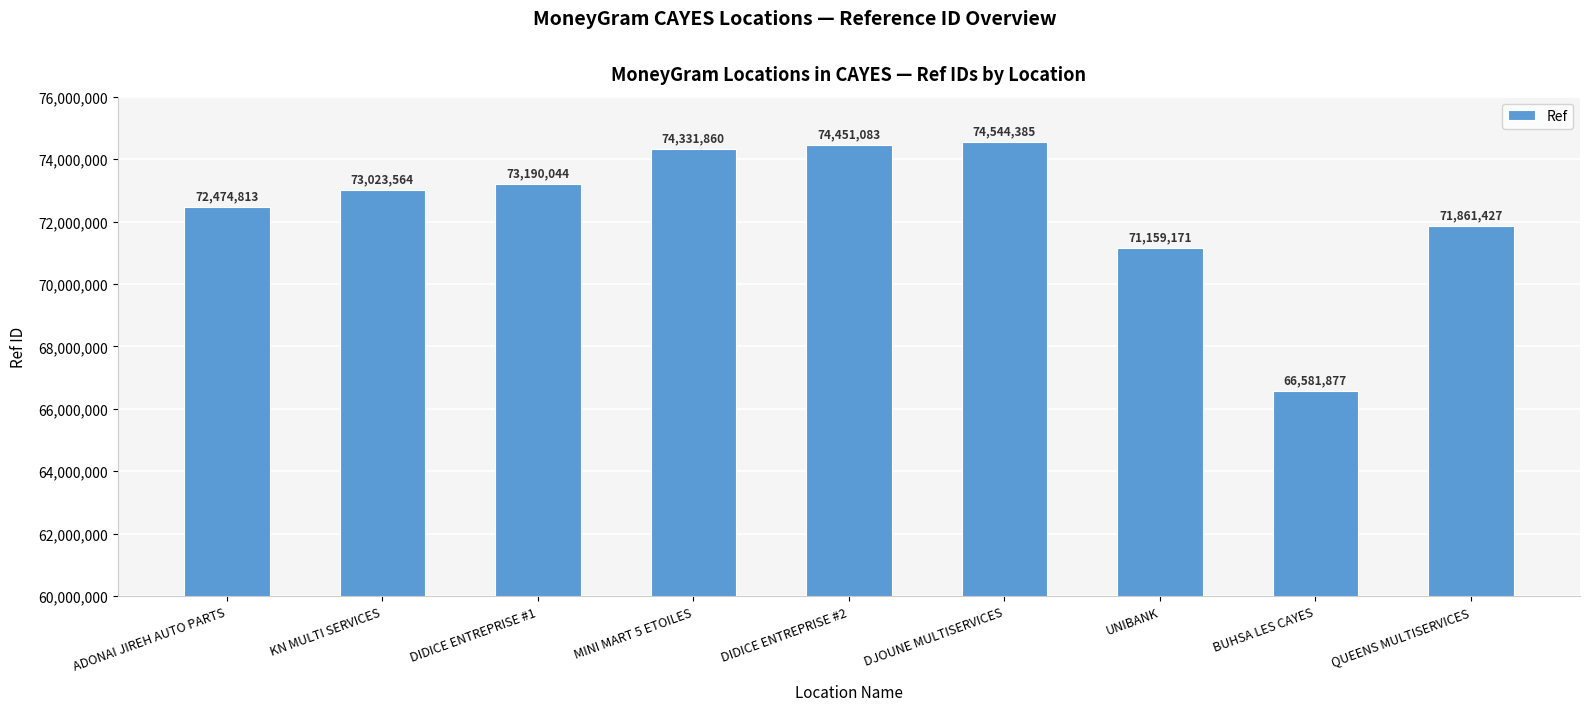

How many data points are less than 73023564?

4